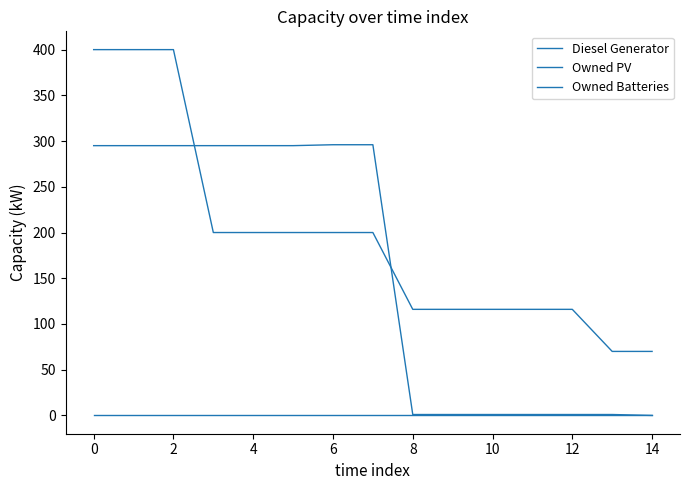

Does the chart display data point markers on the line(s)?

No